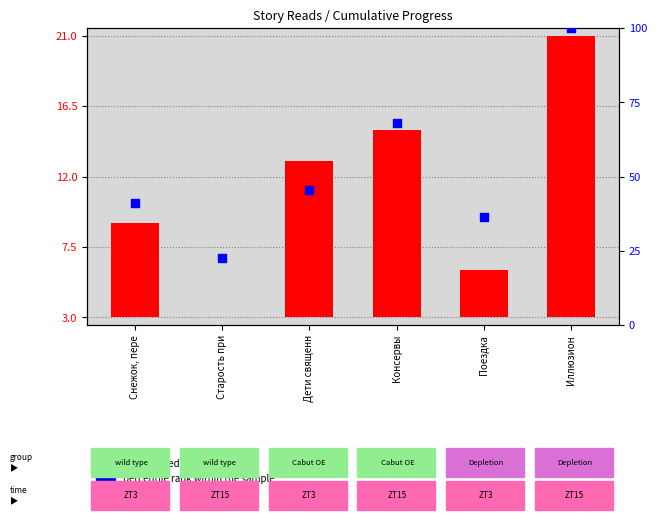

Which has a higher value, Консервы or Дети священн?

Консервы